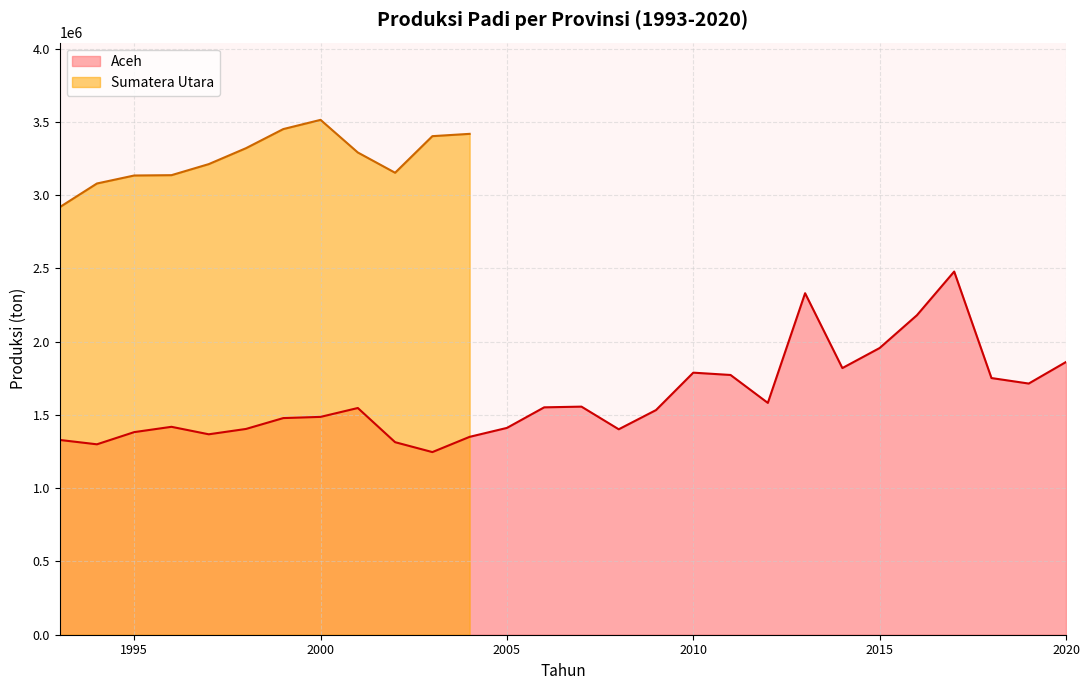

Approximately how many times larger is the value at 1994 compared to 2012?

0.8